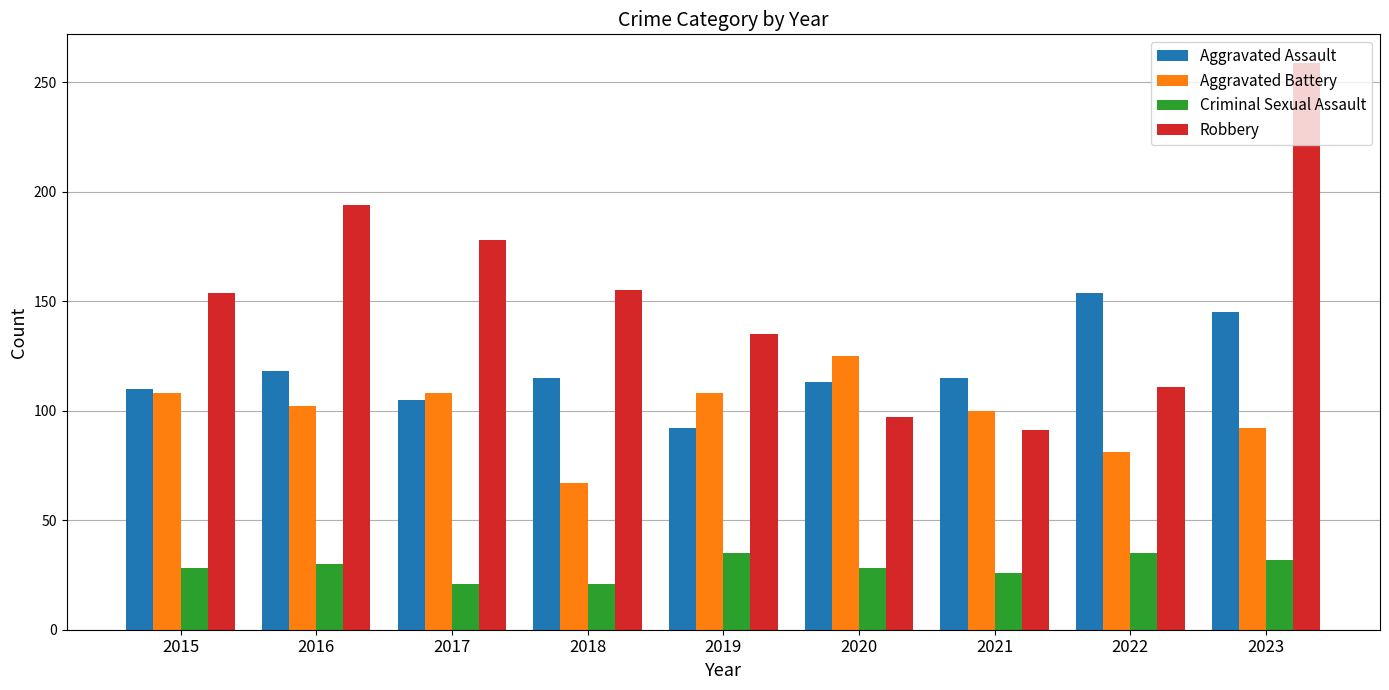

What is the value of the Criminal Sexual Assault bar at the 2nd from the left?

30